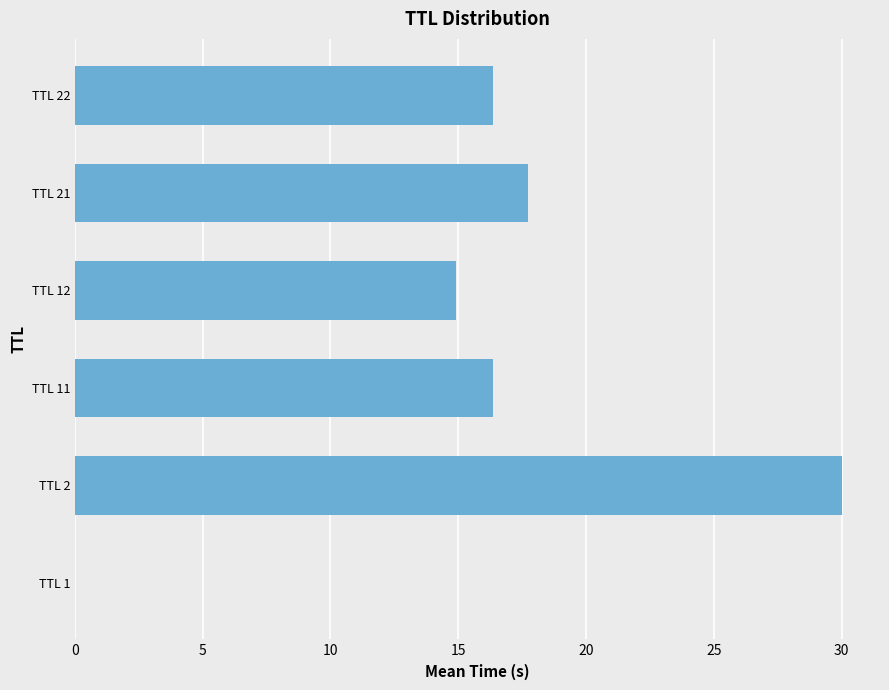

What is the change in value from TTL 2 to TTL 22?

-13.6